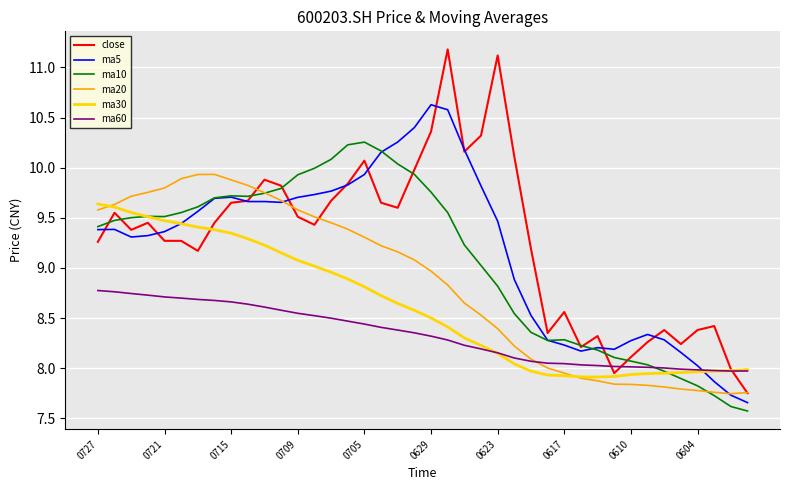

True or false: ma5 and ma60 cross at least once.

True